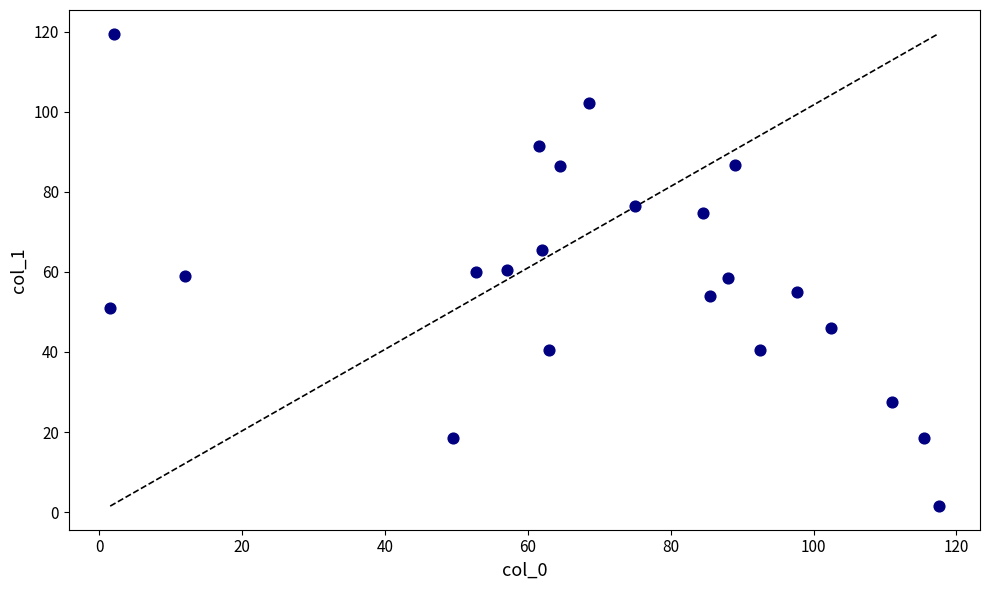

What is the range of Y values (max minus min)?

118.0